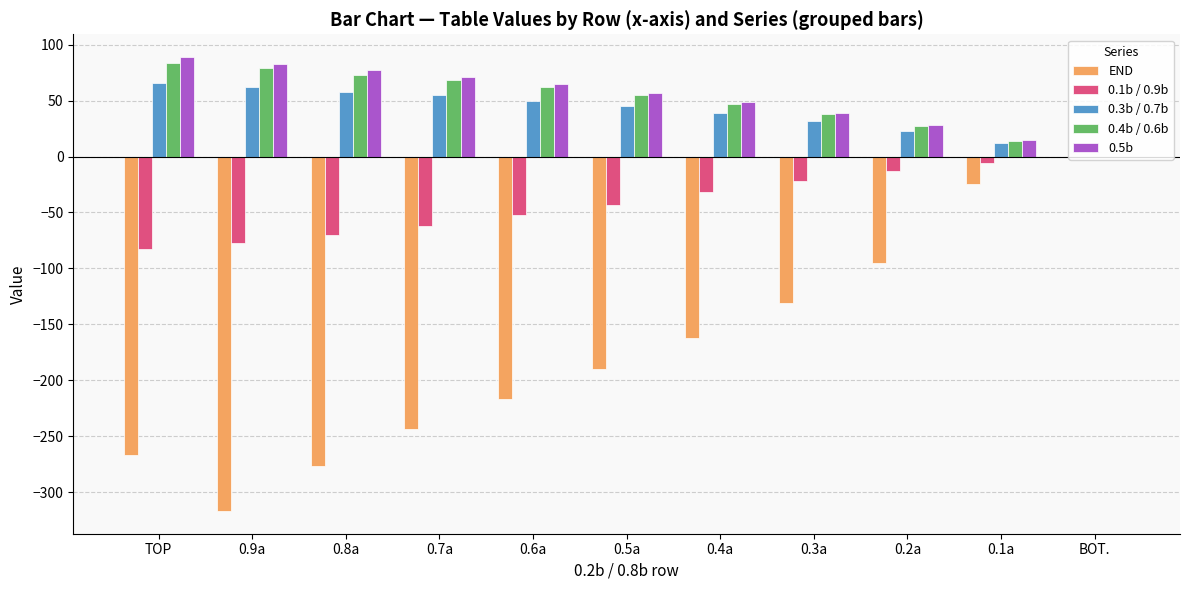

At which label does END reach its peak?

BOT.